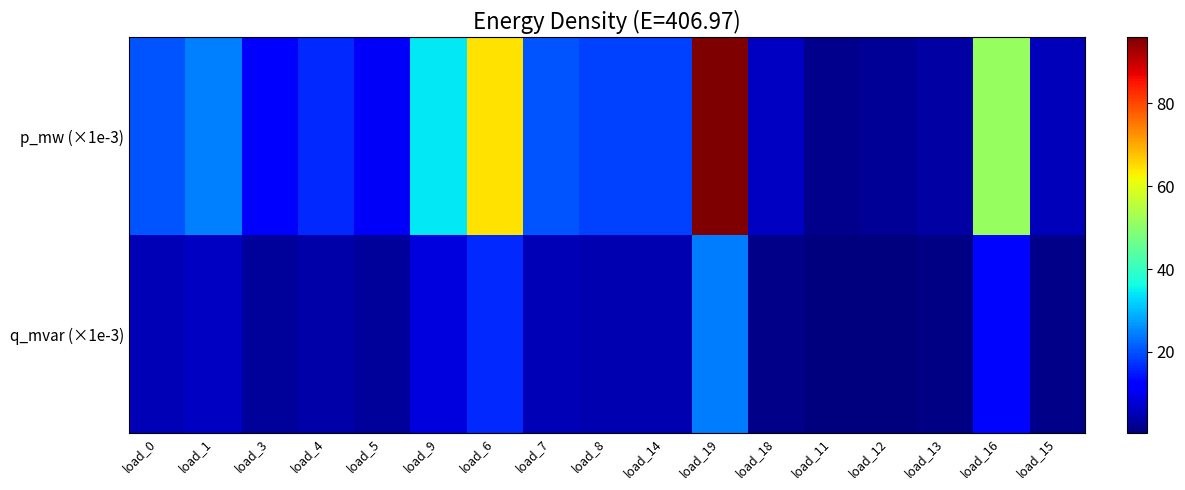

At which category is the sum across all series the highest?

load_19